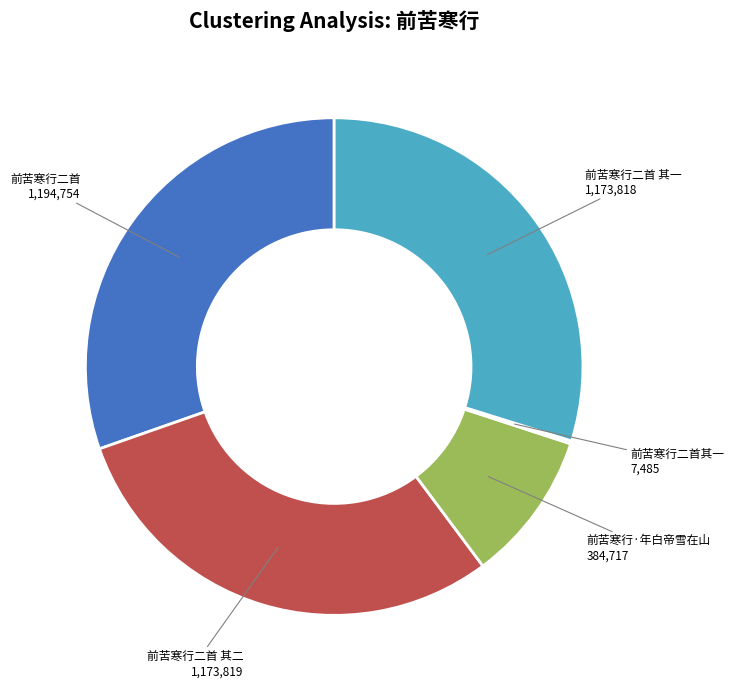

Does 前苦寒行二首 其一 represent more than half of the total?

No